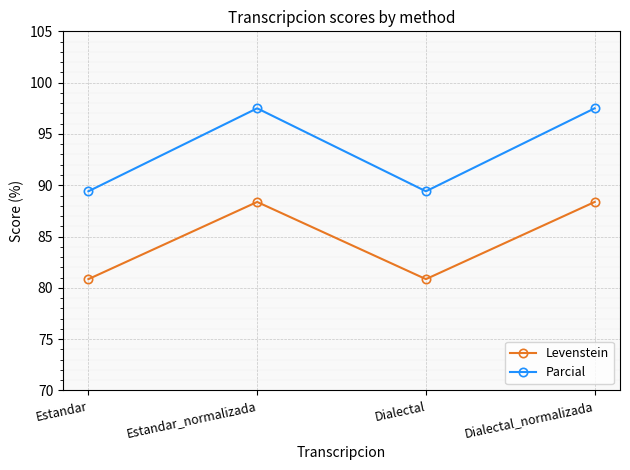

What is the difference between the maximum and minimum values in the Parcial series?

8.1